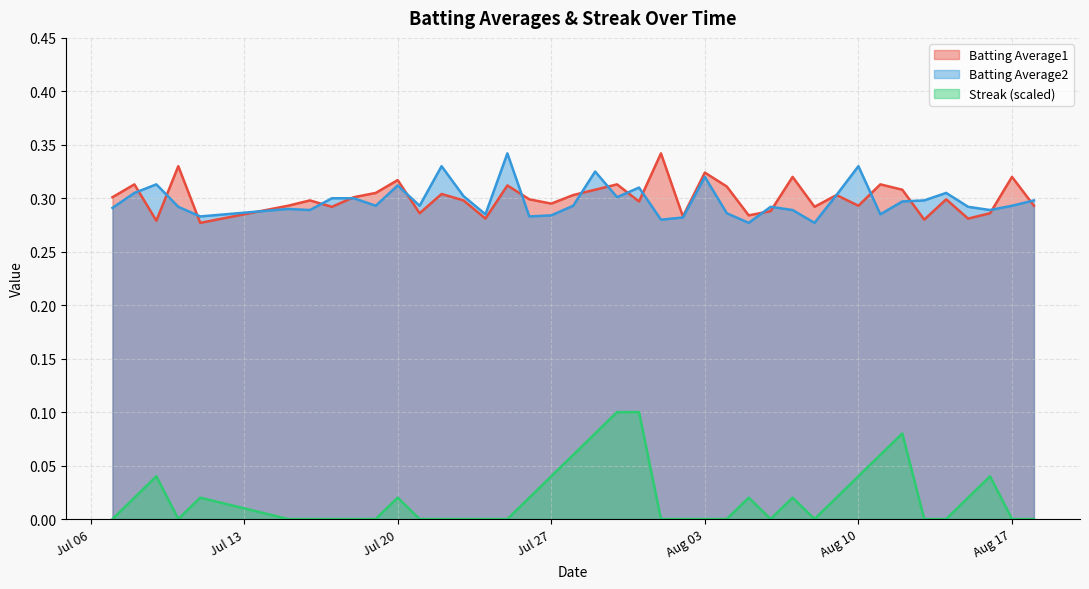

What is the difference between the Streak values at 2010-08-11 and 2010-07-07?

0.1